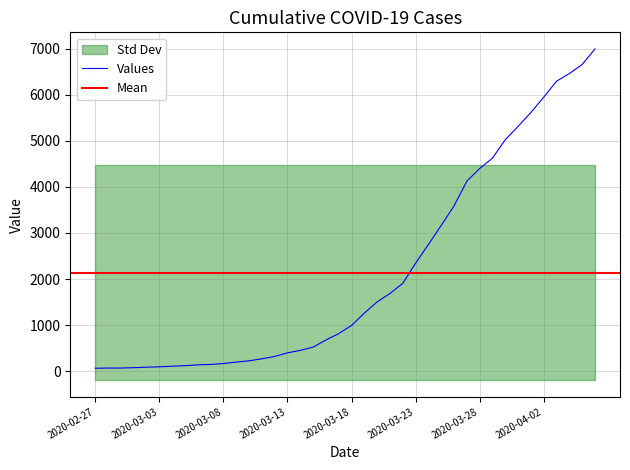

Reading right to left, what are all the values shown in this chart?

6995	6657	6460	6295	5947	5617	5314	5025	4625	4399	4125	3589	3165	2752	2344	1908	1686	1505	1261	993	816	677	523	452	398	320	269	226	197	167	146	138	119	108	95	87	76	69	68	64